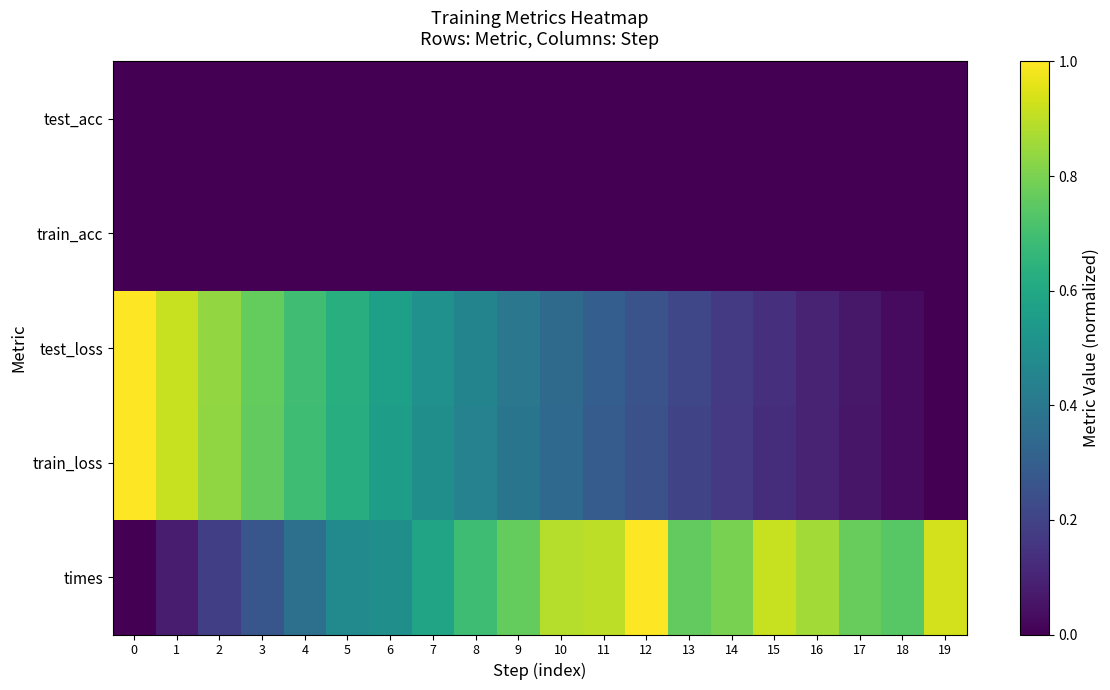

Reading right to left, list all the values displayed in this chart.

times: 19=0.9	18=0.7	17=0.8	16=0.9	15=0.9	14=0.8	13=0.8	12=1.0	11=0.9	10=0.9	9=0.8	8=0.7	7=0.6	6=0.5	5=0.5	4=0.4	3=0.3	2=0.2	1=0.1	0=0.0
train_loss: 19=0.0	18=0.0	17=0.1	16=0.1	15=0.1	14=0.2	13=0.2	12=0.2	11=0.3	10=0.3	9=0.4	8=0.4	7=0.5	6=0.6	5=0.6	4=0.7	3=0.8	2=0.8	1=0.9	0=1.0
test_loss: 19=0.0	18=0.0	17=0.1	16=0.1	15=0.1	14=0.2	13=0.2	12=0.3	11=0.3	10=0.3	9=0.4	8=0.4	7=0.5	6=0.6	5=0.6	4=0.7	3=0.8	2=0.8	1=0.9	0=1.0
train_acc: 19=0.0	18=0.0	17=0.0	16=0.0	15=0.0	14=0.0	13=0.0	12=0.0	11=0.0	10=0.0	9=0.0	8=0.0	7=0.0	6=0.0	5=0.0	4=0.0	3=0.0	2=0.0	1=0.0	0=0.0
test_acc: 19=0.0	18=0.0	17=0.0	16=0.0	15=0.0	14=0.0	13=0.0	12=0.0	11=0.0	10=0.0	9=0.0	8=0.0	7=0.0	6=0.0	5=0.0	4=0.0	3=0.0	2=0.0	1=0.0	0=0.0